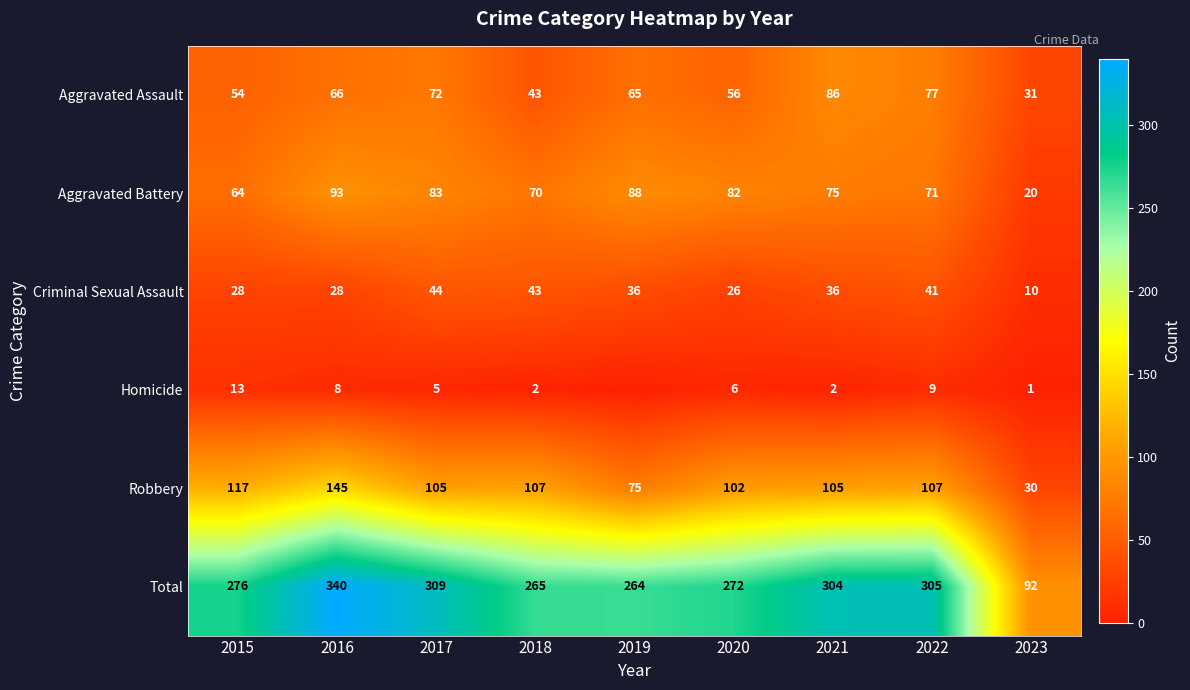

At which label is Total closest to 216?

2019